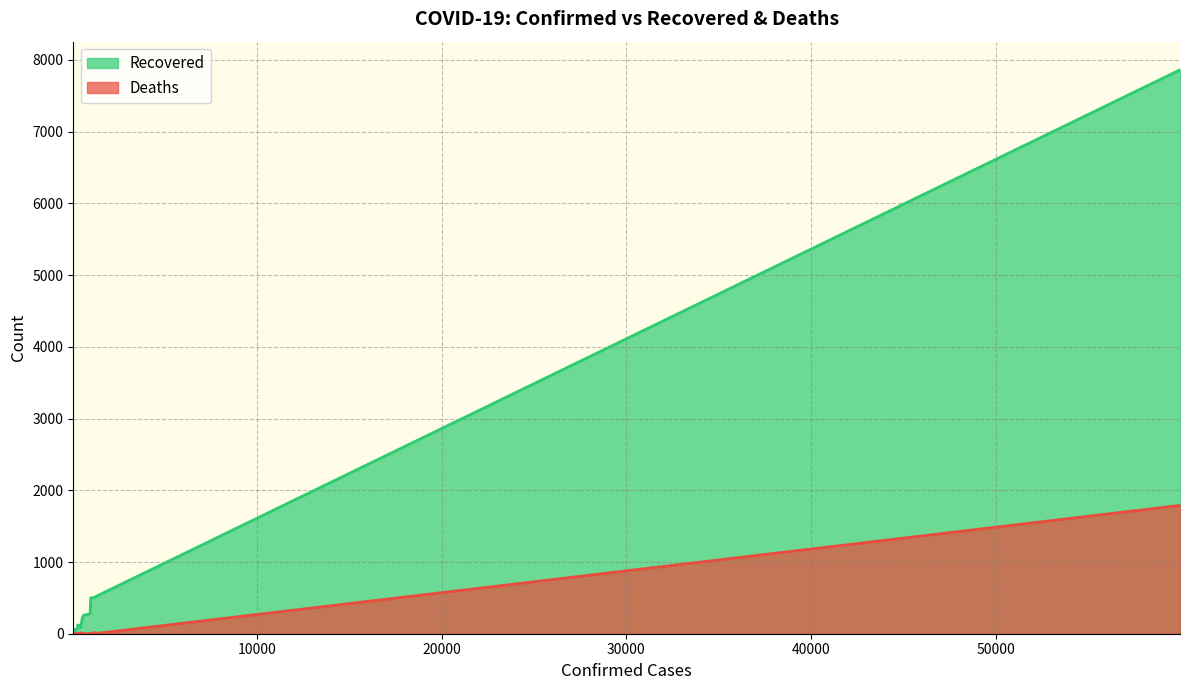

Does the chart display data point markers on the line(s)?

No